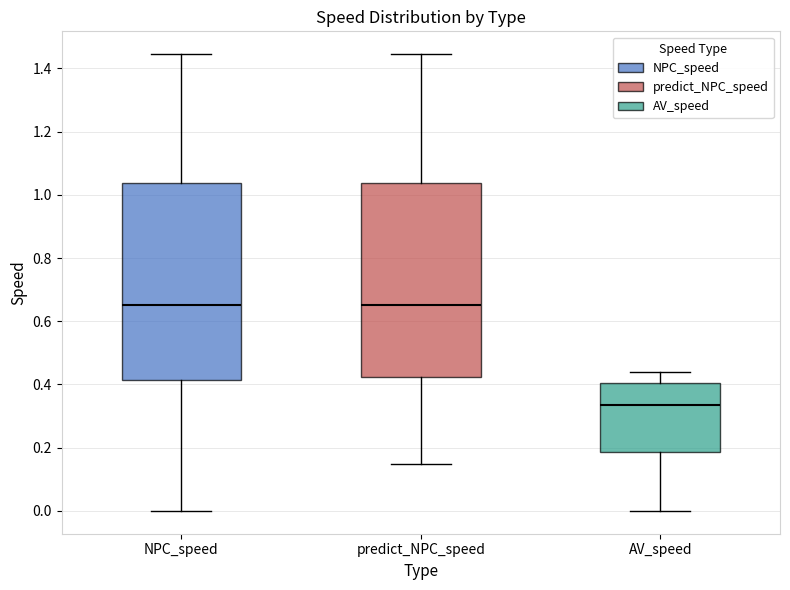

Reading left to right, read every box against the y-axis: the position of its median line, the range the box covers, and the ends of its whiskers. The values are not printed on the chart, so give them approximately, as read against the axis.

NPC_speed: median 0.66, box 0.42 to 1.04, whiskers 0.00 to 1.44
predict_NPC_speed: median 0.66, box 0.42 to 1.04, whiskers 0.14 to 1.44
AV_speed: median 0.34, box 0.18 to 0.40, whiskers 0.00 to 0.44